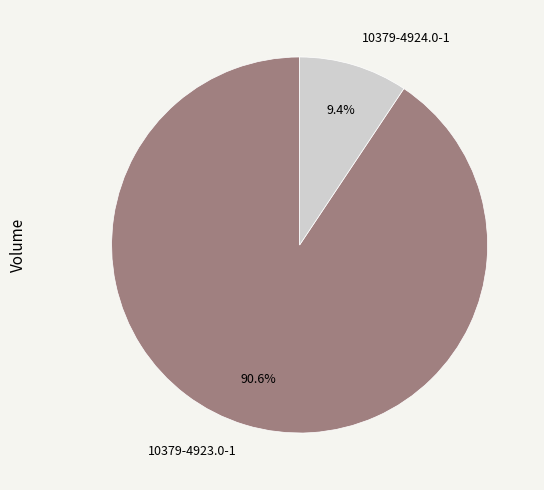

Between 10379-4924.0-1 and 10379-4923.0-1, which is larger?

10379-4923.0-1